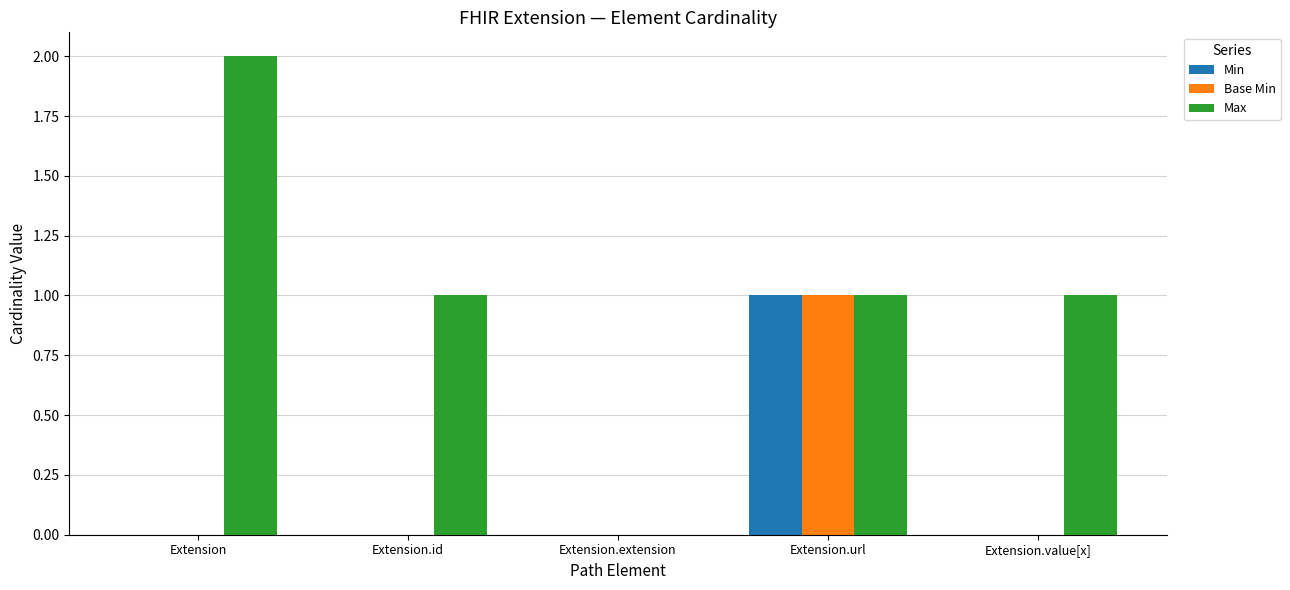

Which label corresponds to the largest value in the chart?

Extension